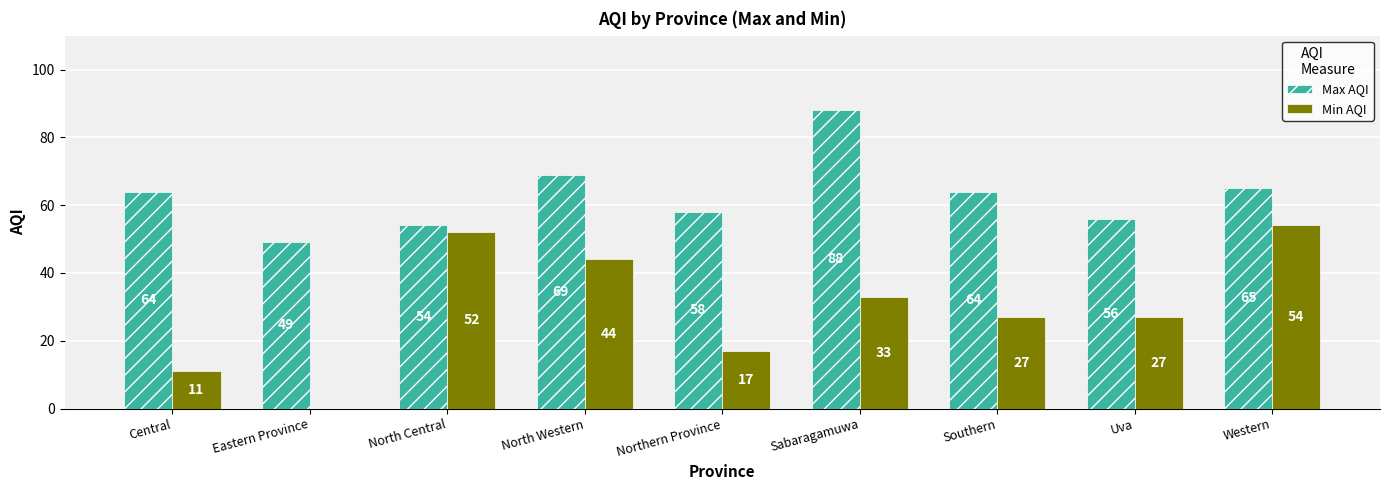

True or false: Max AQI has a value of 93 at Uva.

False